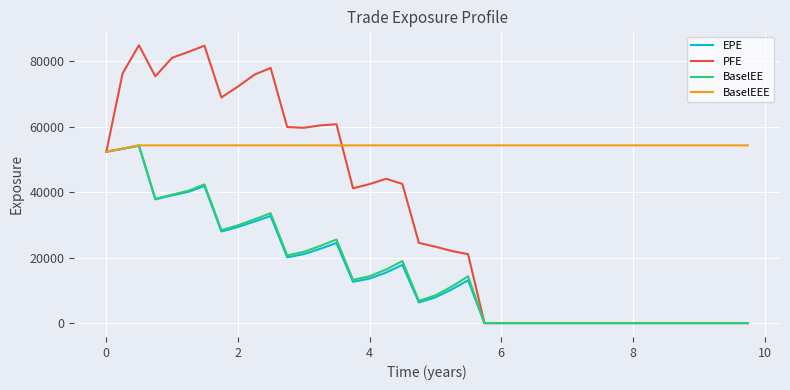

Which series has the largest range (max minus min)?

PFE